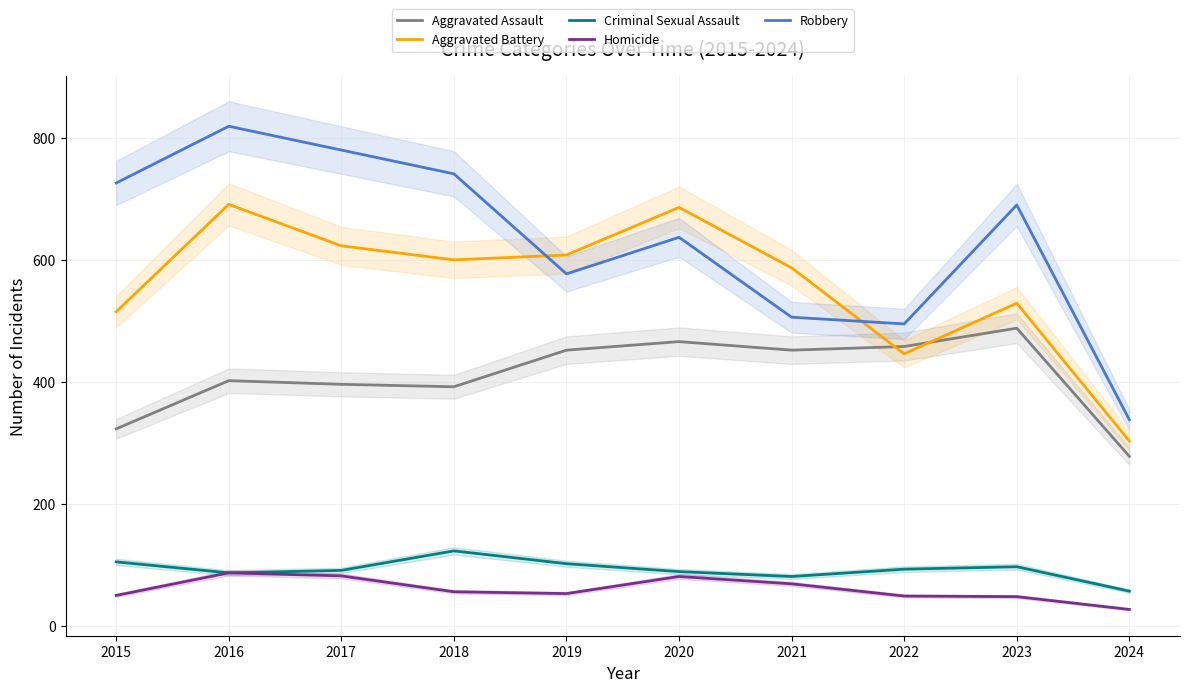

At which category does Robbery reach its first local valley?

2019